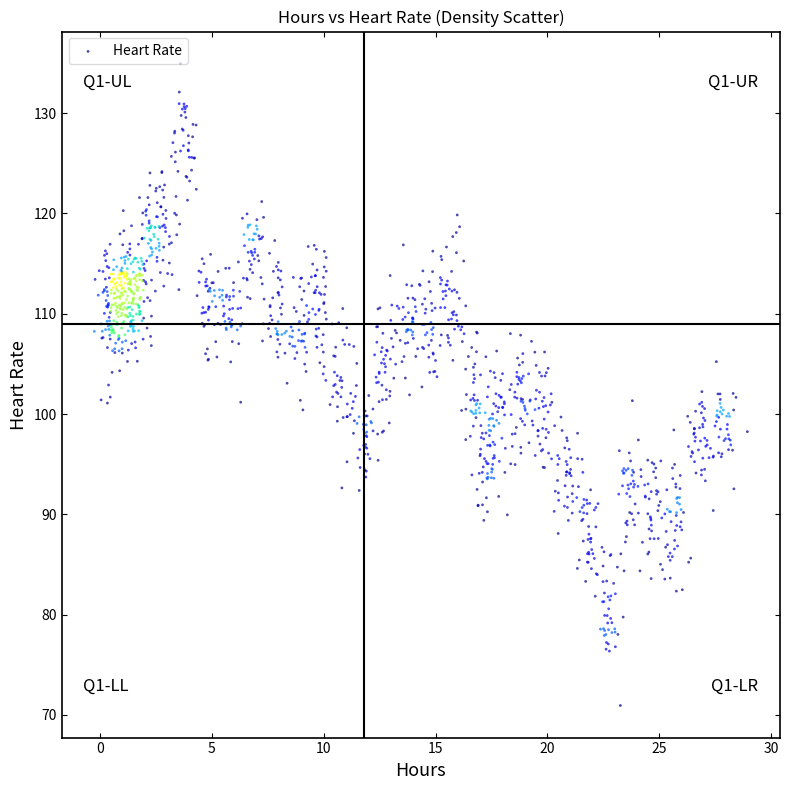

What is the range of Y values (max minus min)?

64.0